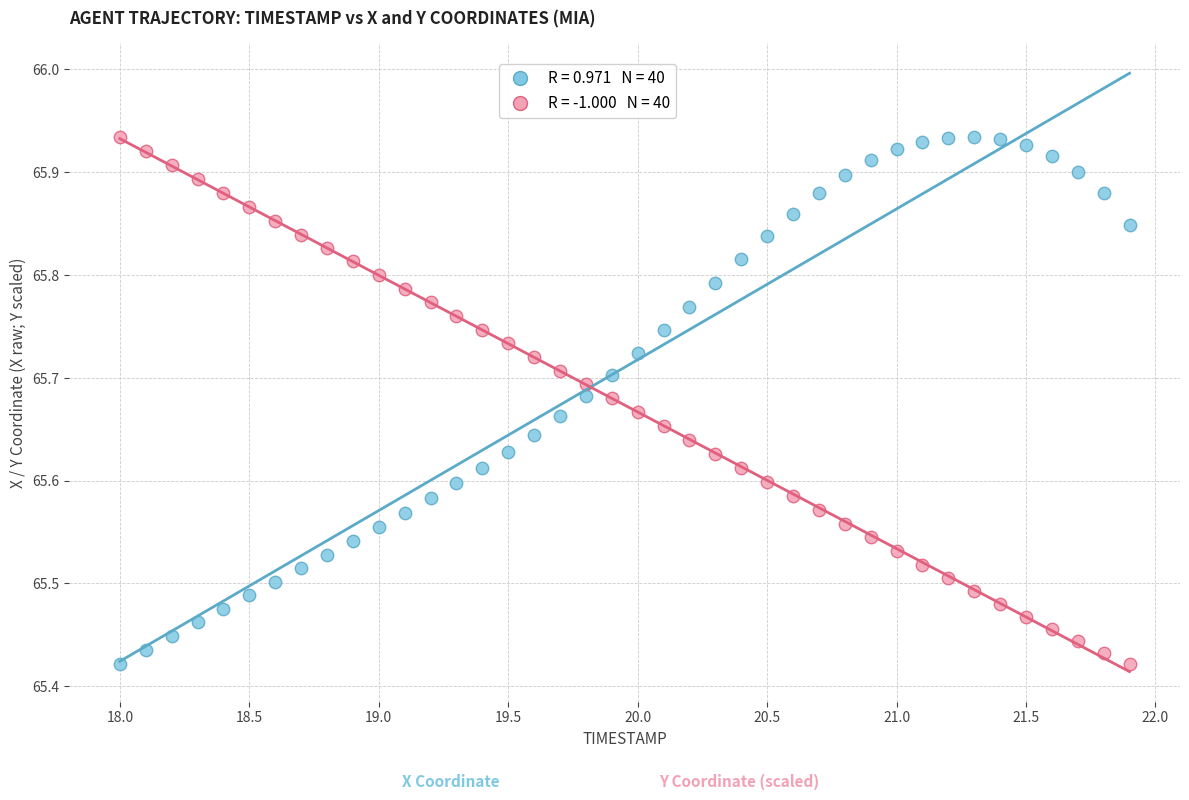

Across all data points, what is the range of Y values (max minus min)?

0.5